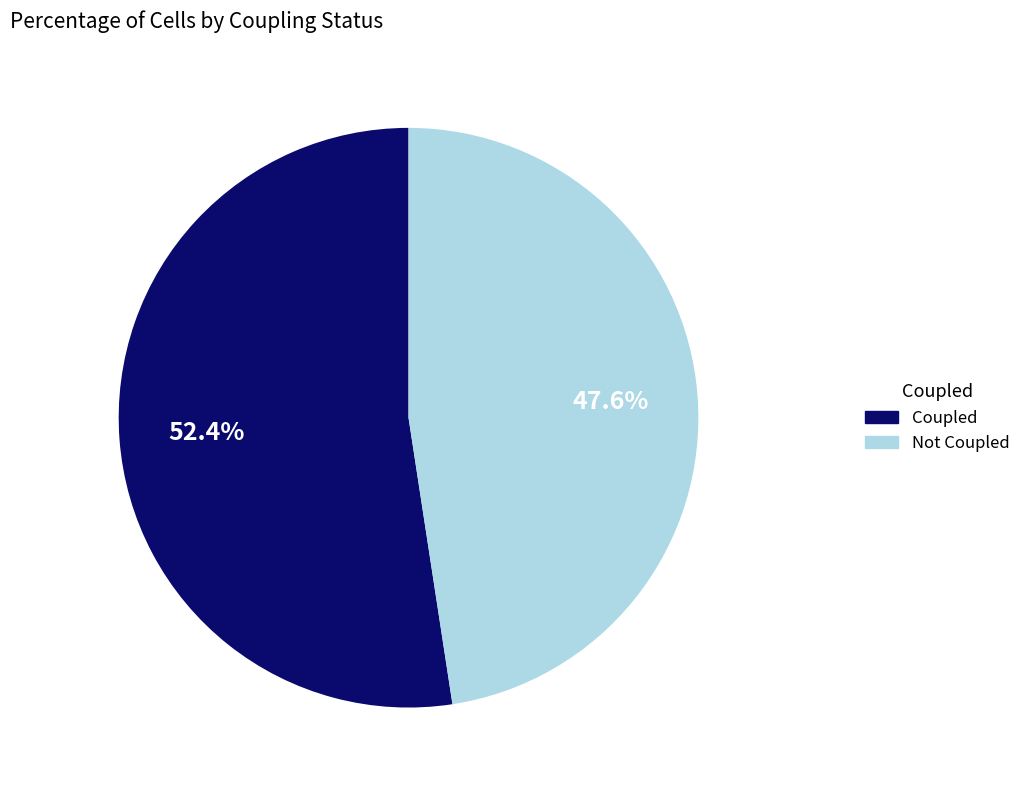

What is the ratio of the value at Coupled to the value at Not Coupled?

1.1